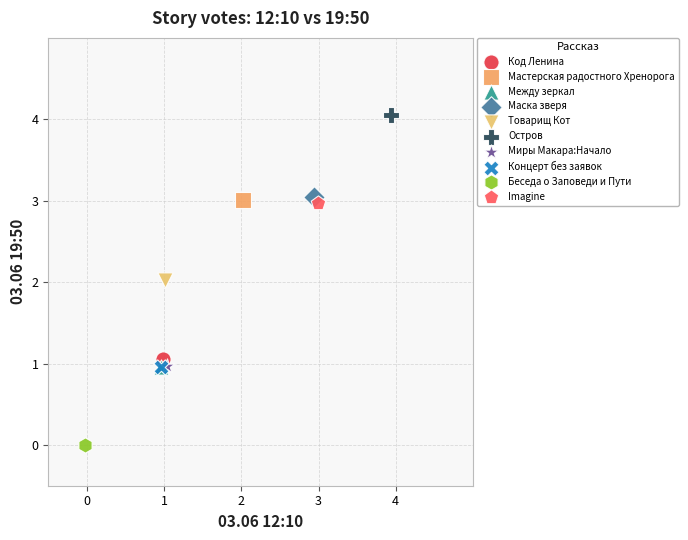

Which series reaches the maximum Y coordinate?

Остров